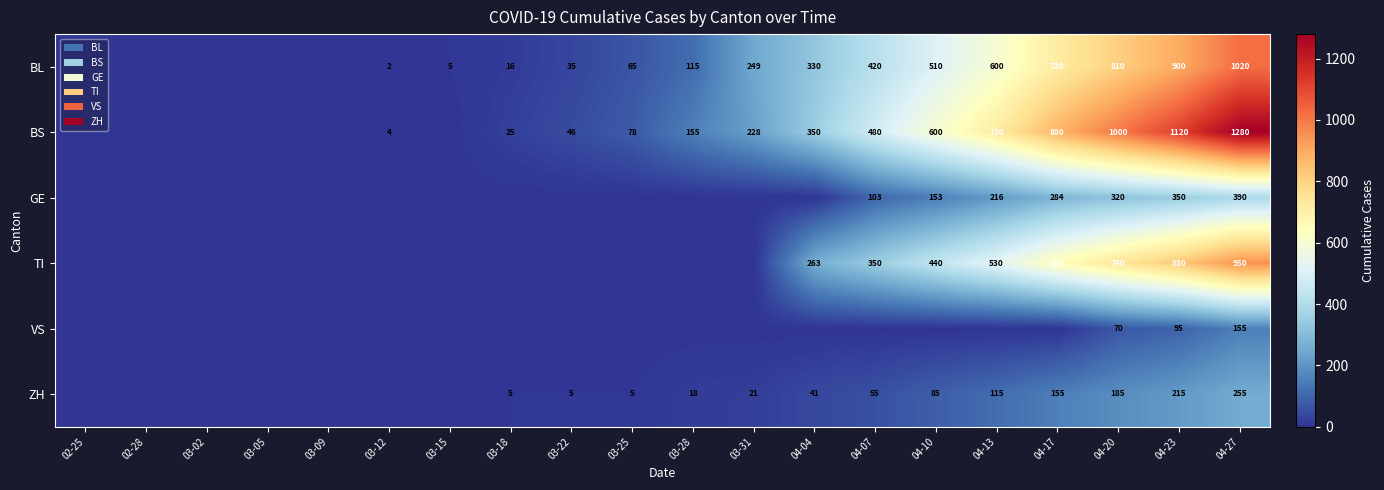

What is the difference between the BS values at 03-31 and 04-04?

122